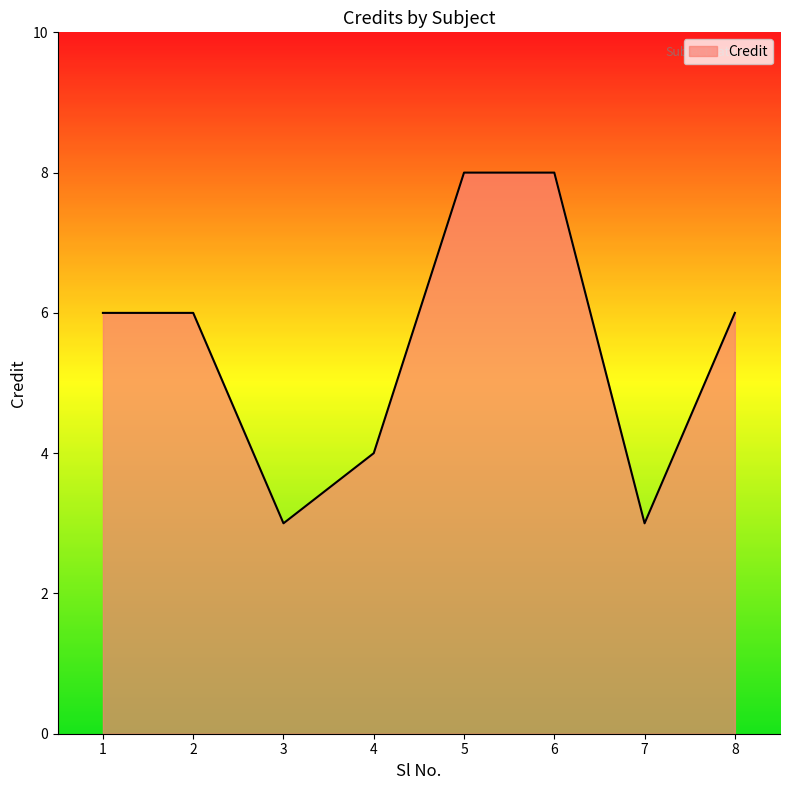

At which category does the data reach its first local valley?

3